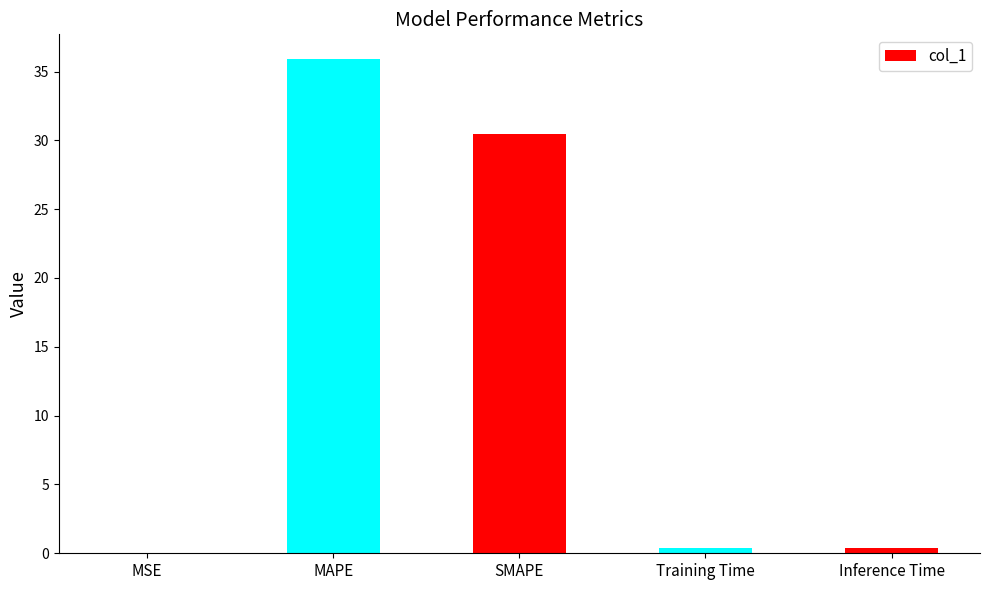

The value at MAPE is 35.9. True or false?

True